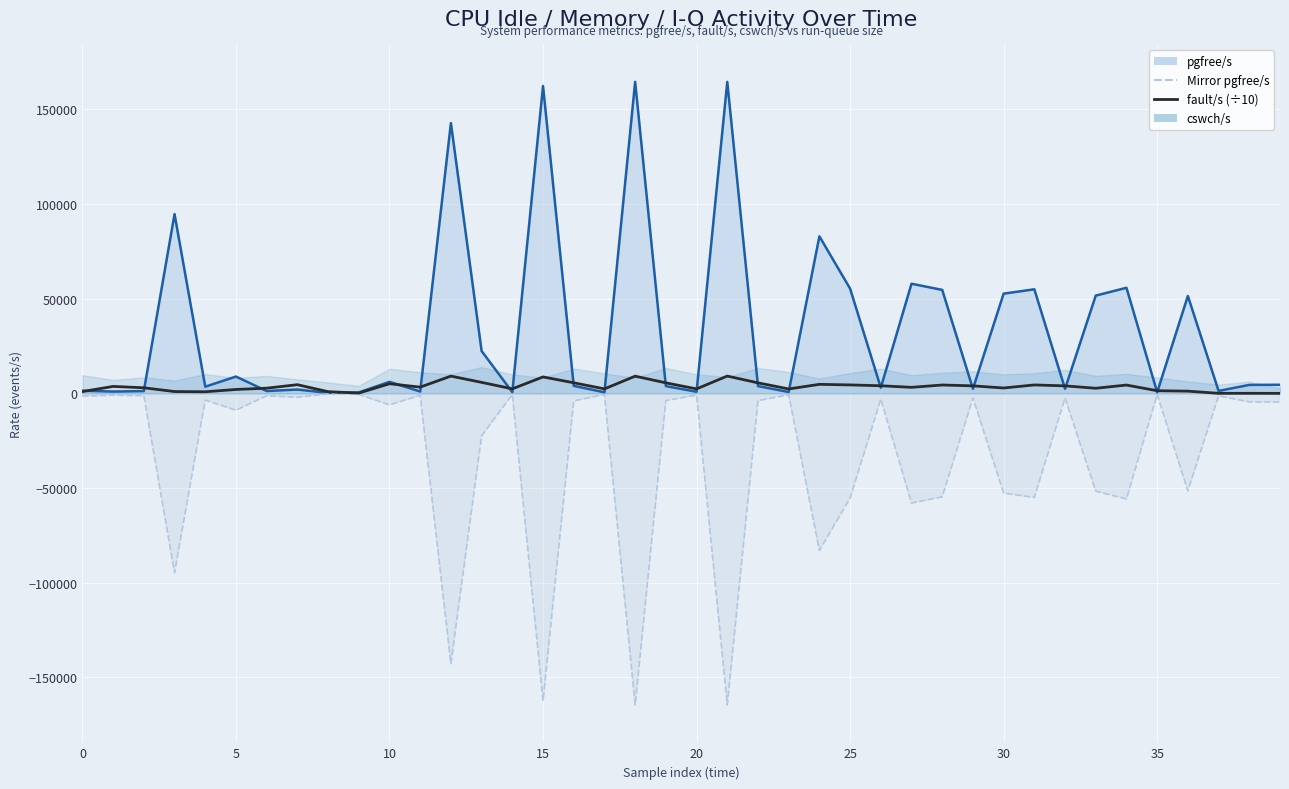

What is the spread (max minus min) of values at 18?

329012.0